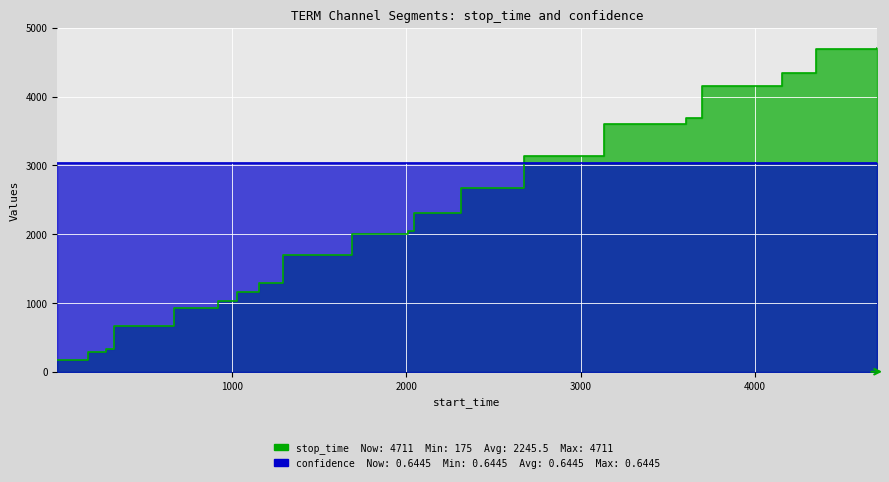

What is the sum of all values?

44910